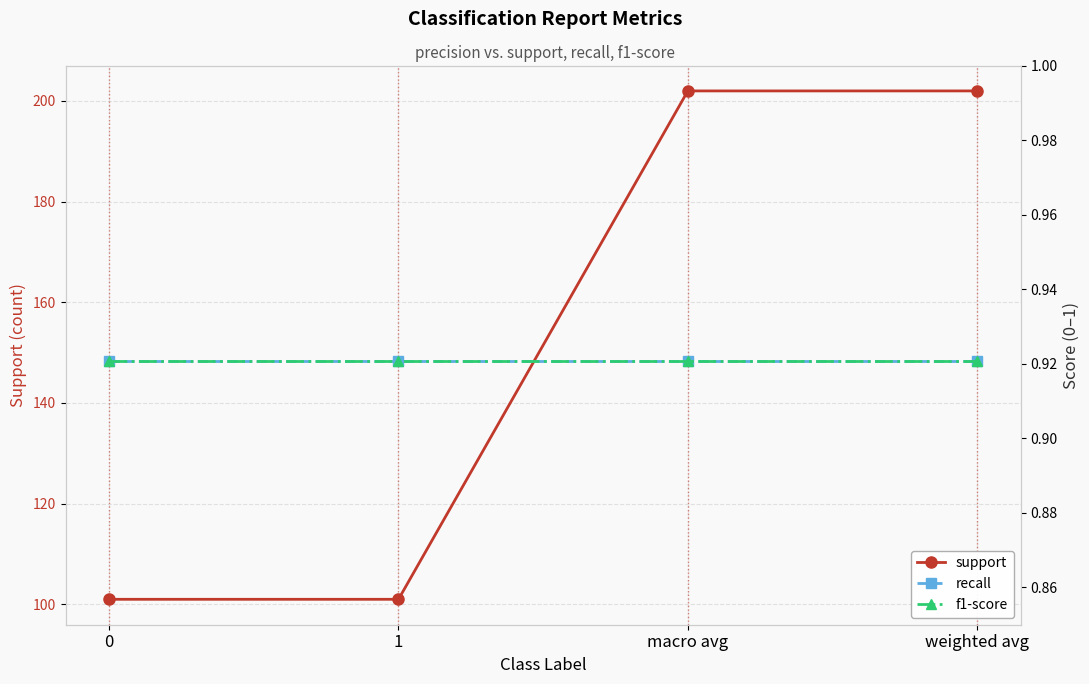

True or false: recall and support cross at least once.

False